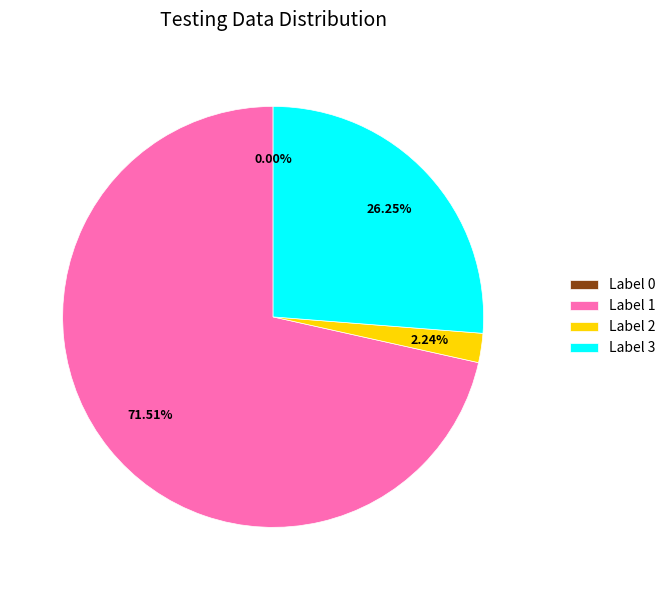

Is the sum of Label 1 and Label 2 greater than half?

Yes